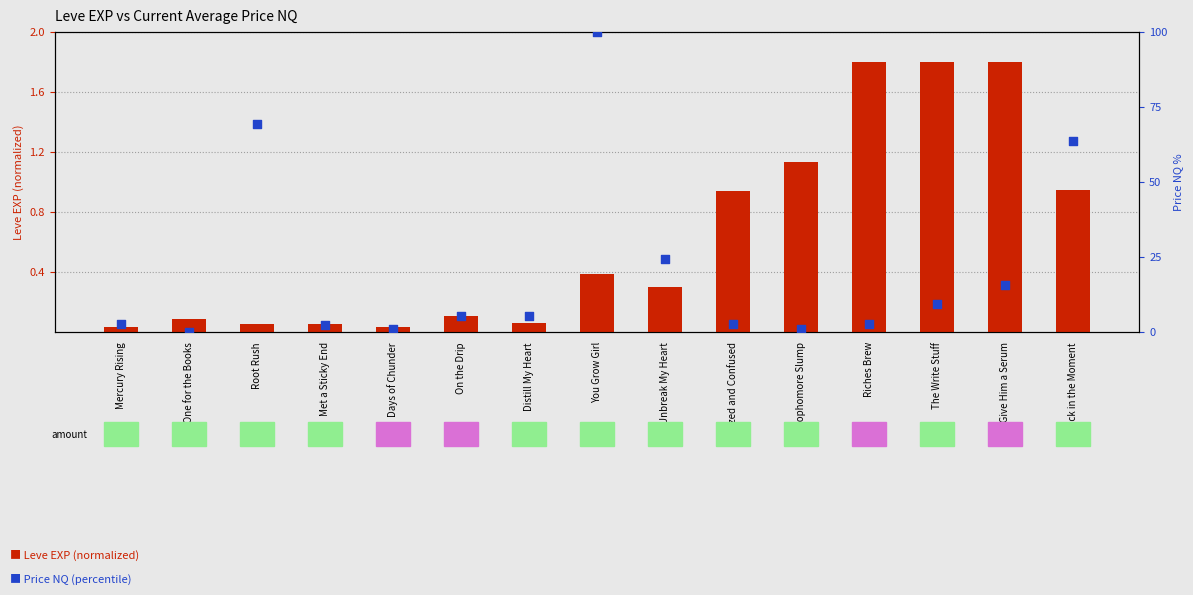

At which category is the sum across all series the highest?

You Grow Girl